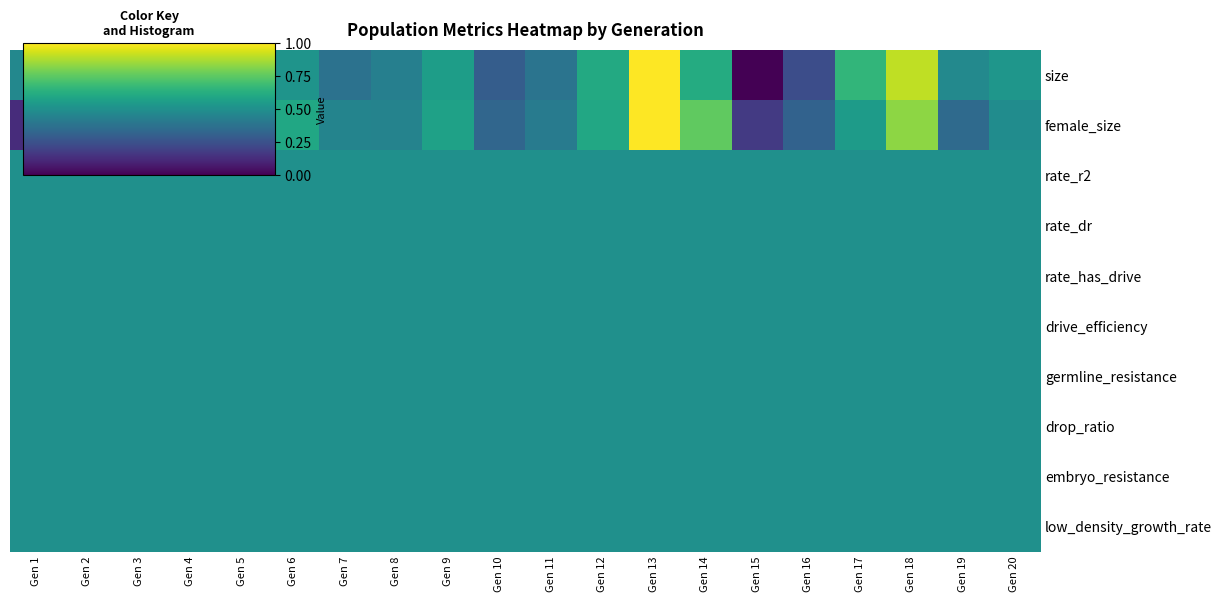

Which series has the widest spread of values?

size